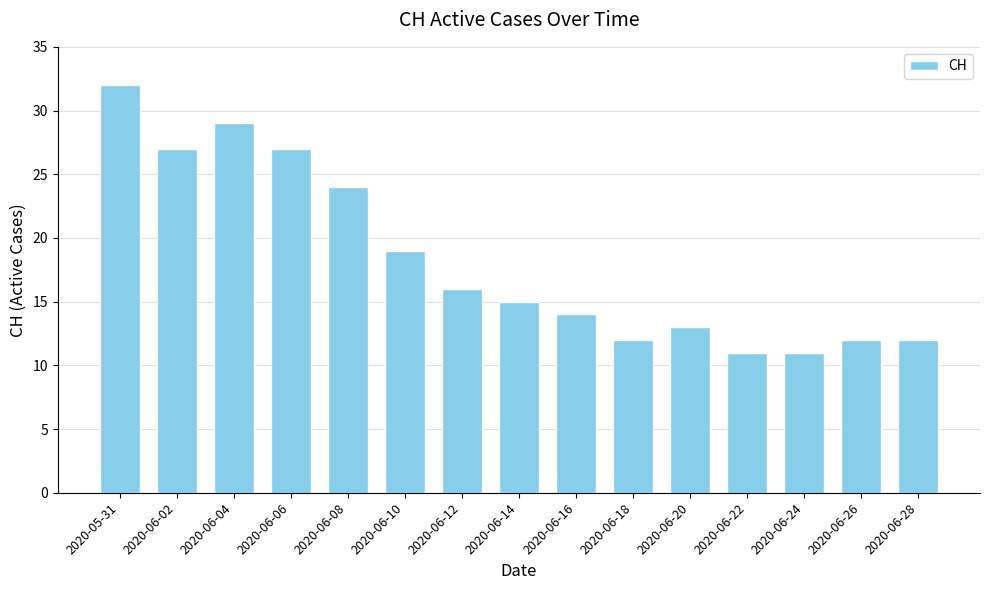

What is the label of the 15th bar from the right?

2020-05-31